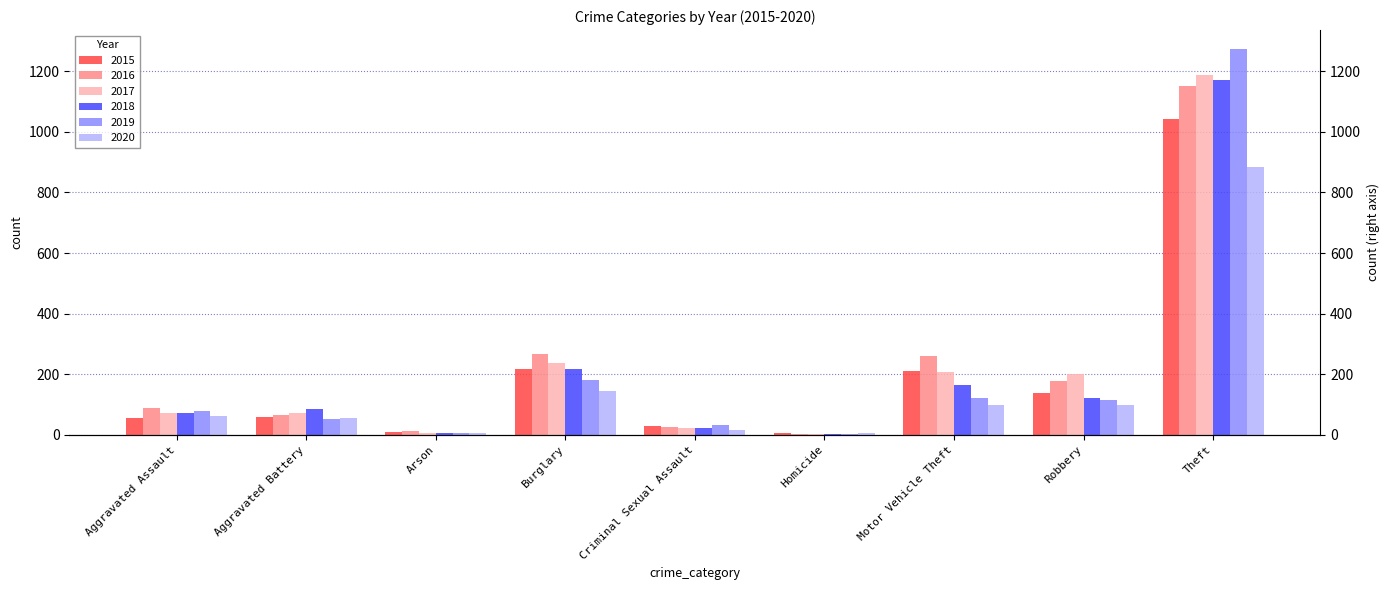

At which label is 2017 closest to 596?

Burglary